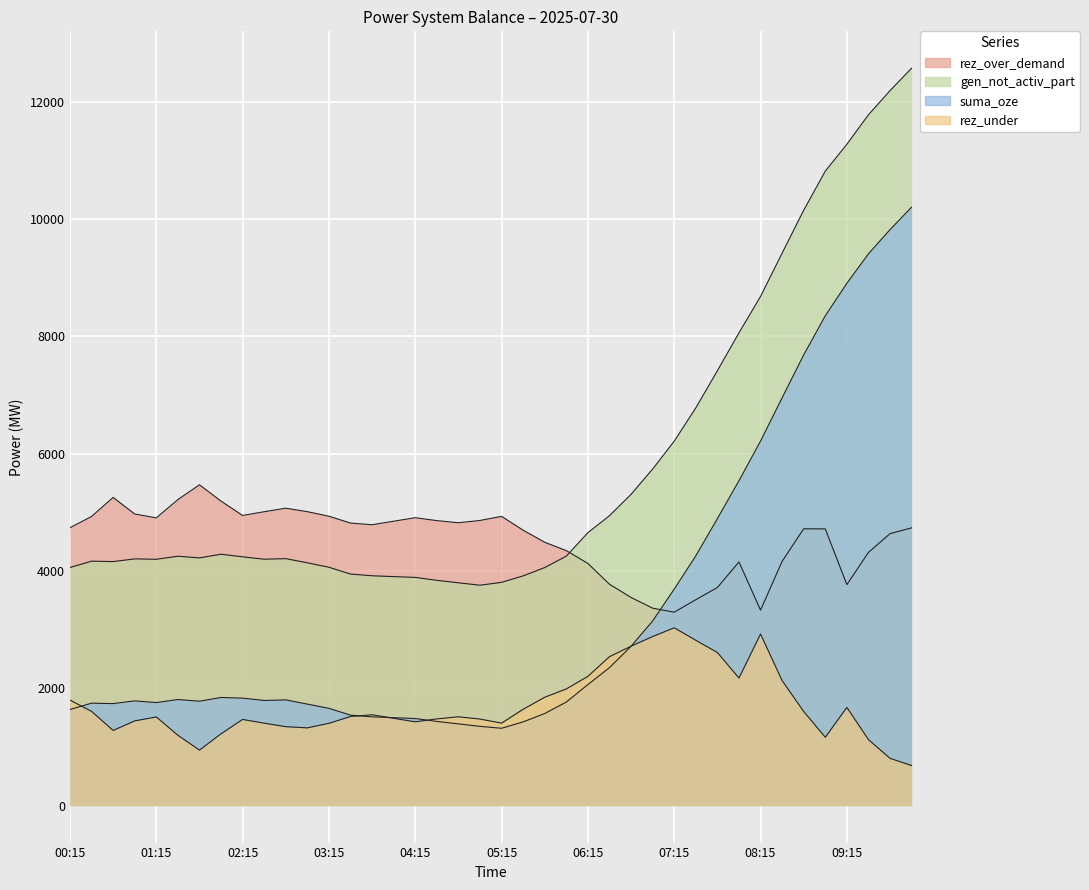

True or false: gen_not_activ_part and rez_over_demand cross at least once.

True